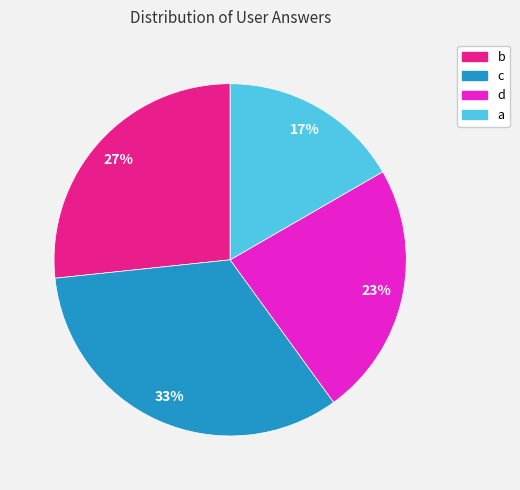

True or false: a accounts for 24% of the total.

False